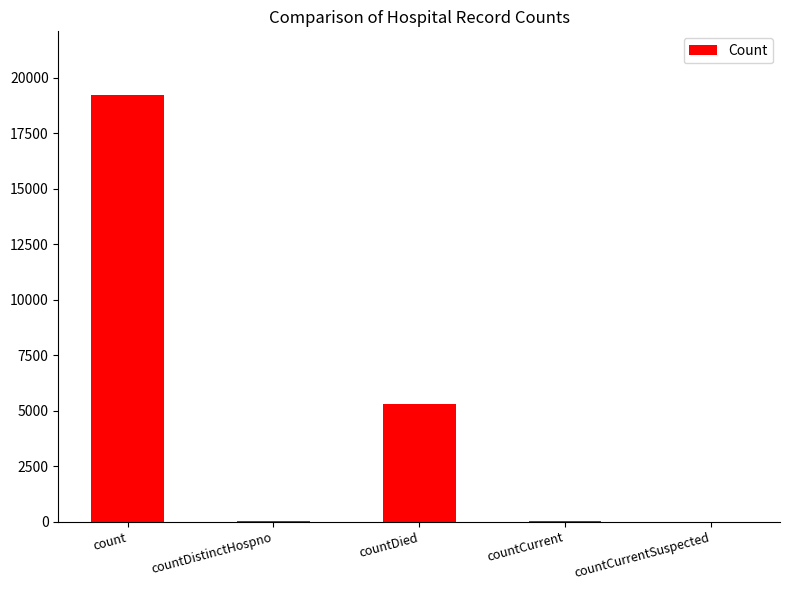

At which label does the data first exceed 34?

count